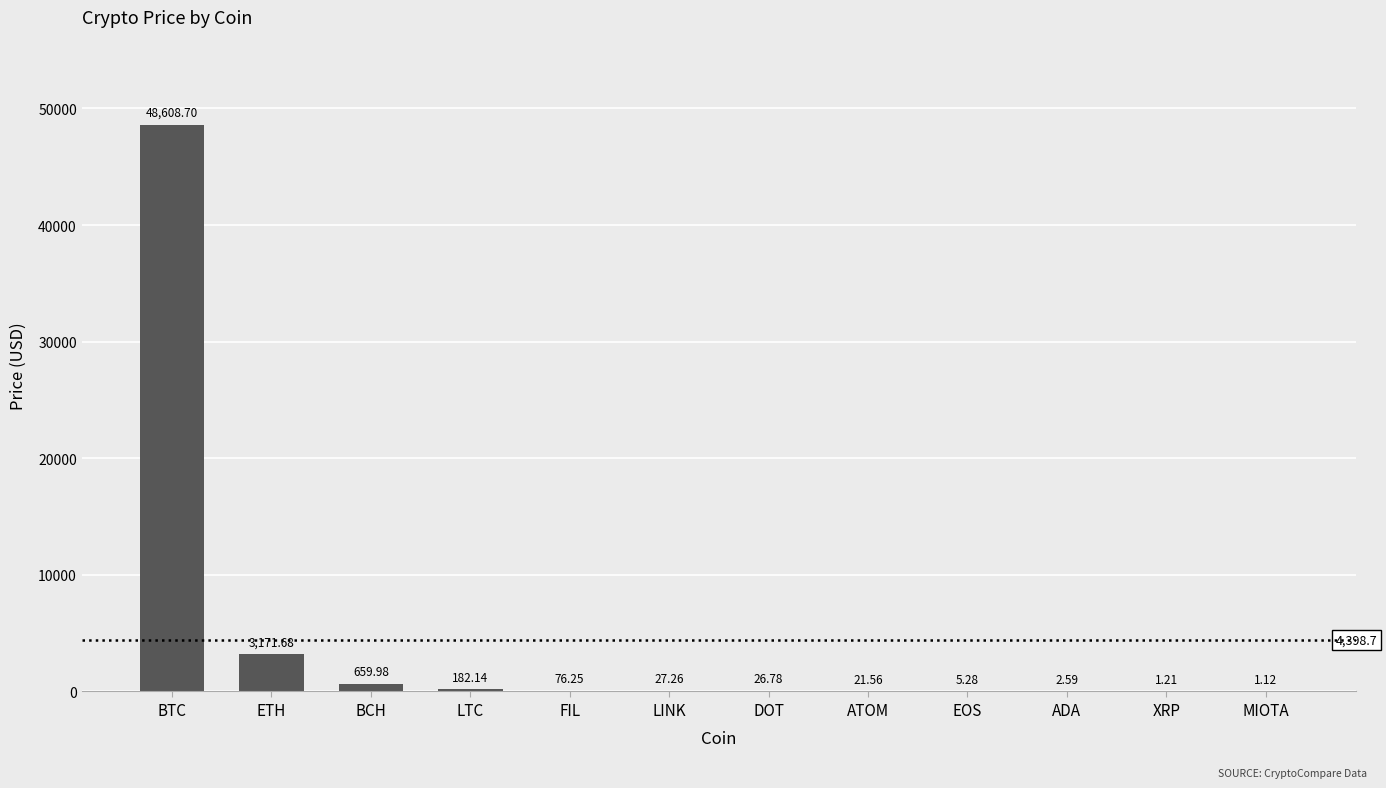

What is the sum of all values?

52784.5